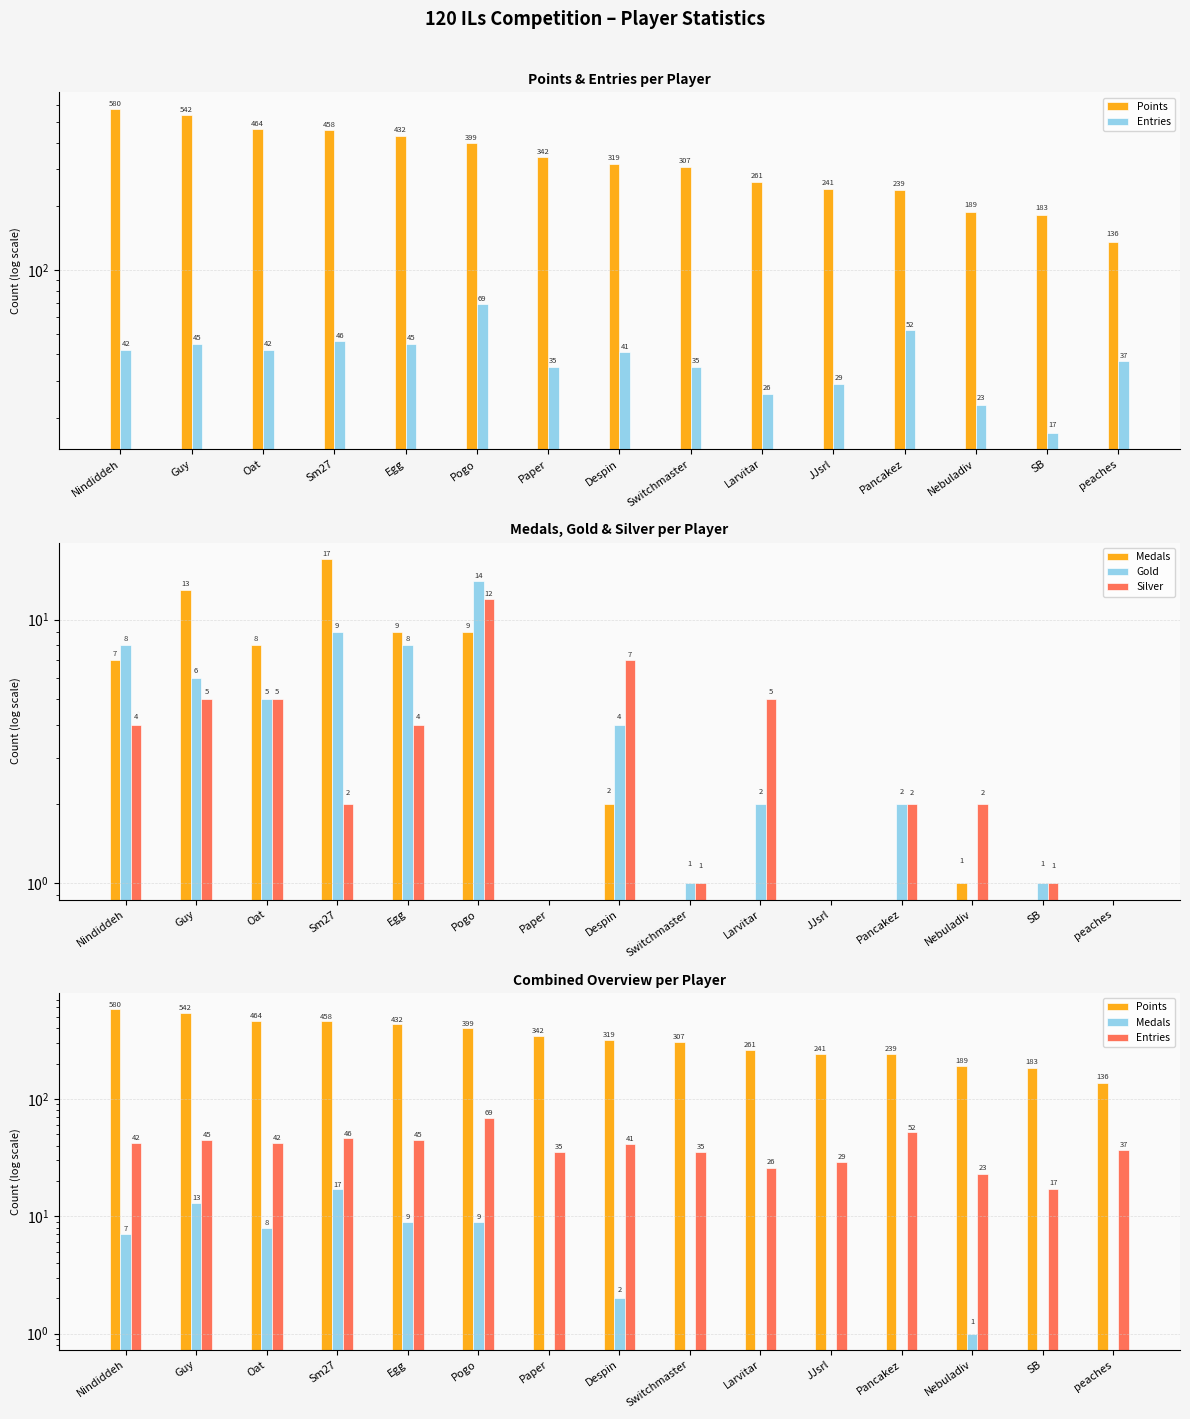

Rank the categories by Gold value from lowest to highest.

Paper, JJsrl, Nebuladiv, peaches, Switchmaster, SB, Larvitar, Pancakez, Despin, Oat, Guy, Nindiddeh, Egg, Sm27, Pogo